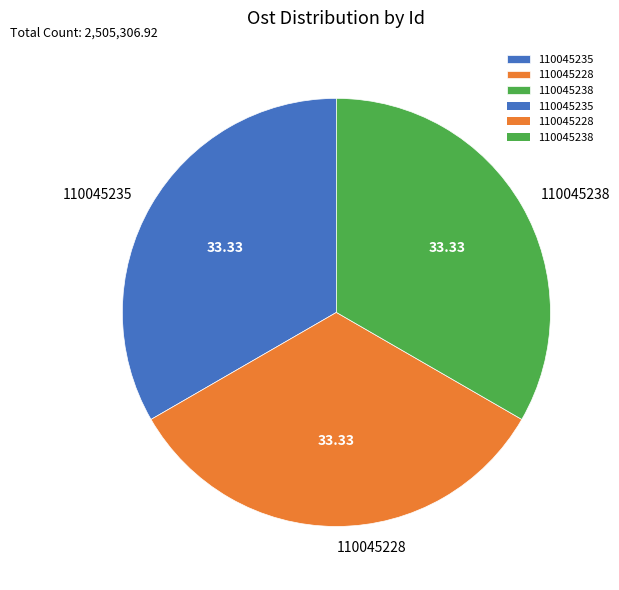

Approximately how many times larger is the value at 110045228 compared to 110045235?

1.0